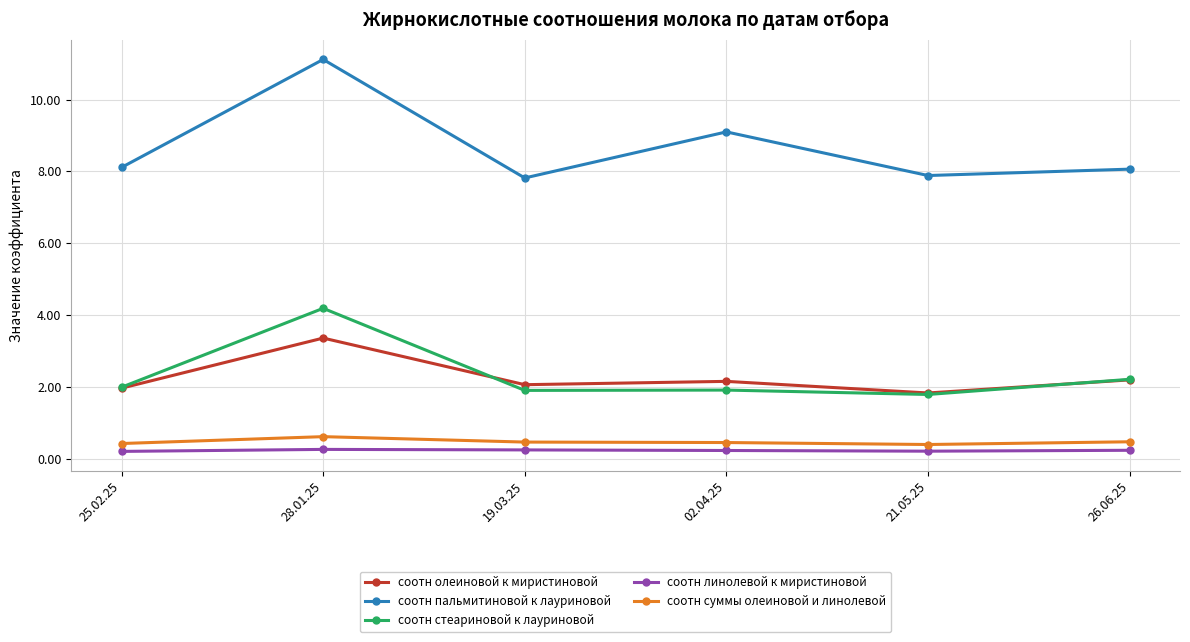

At which category does соотн олеиновой к миристиновой reach its first local peak?

28.01.25